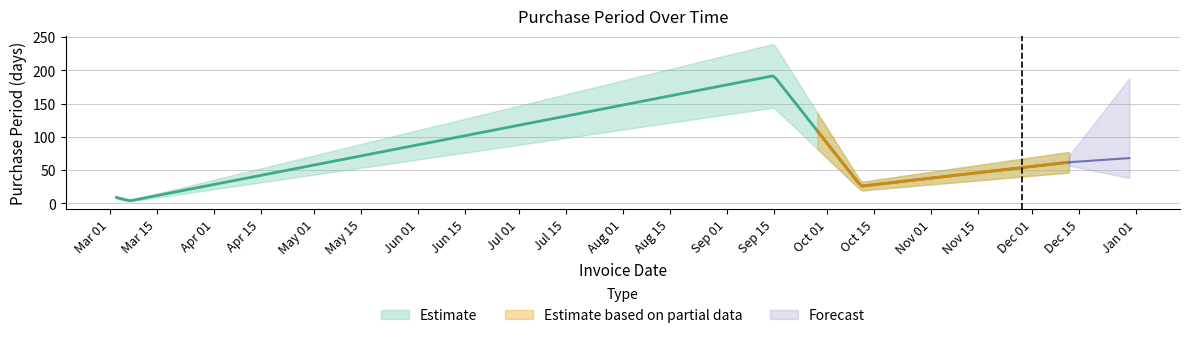

Reading left to right, what are all the values shown in this chart?

9	4	192	26	62